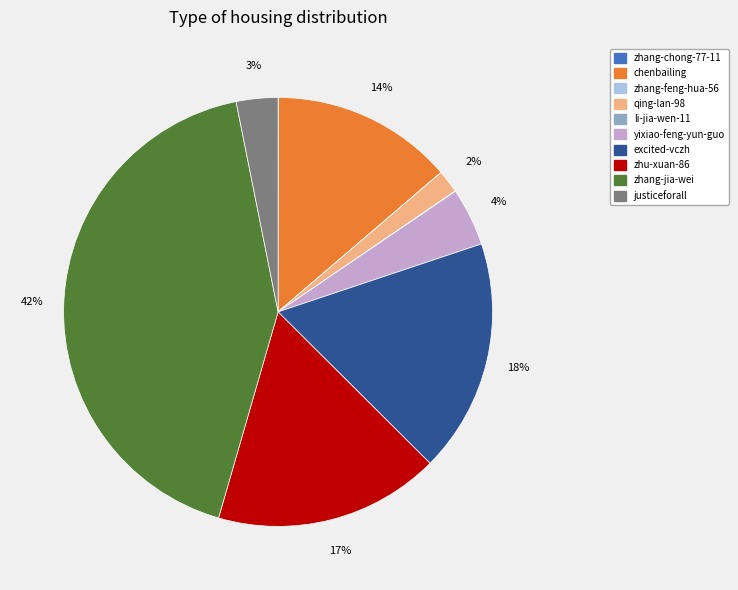

True or false: chenbailing accounts for 14% of the total.

True